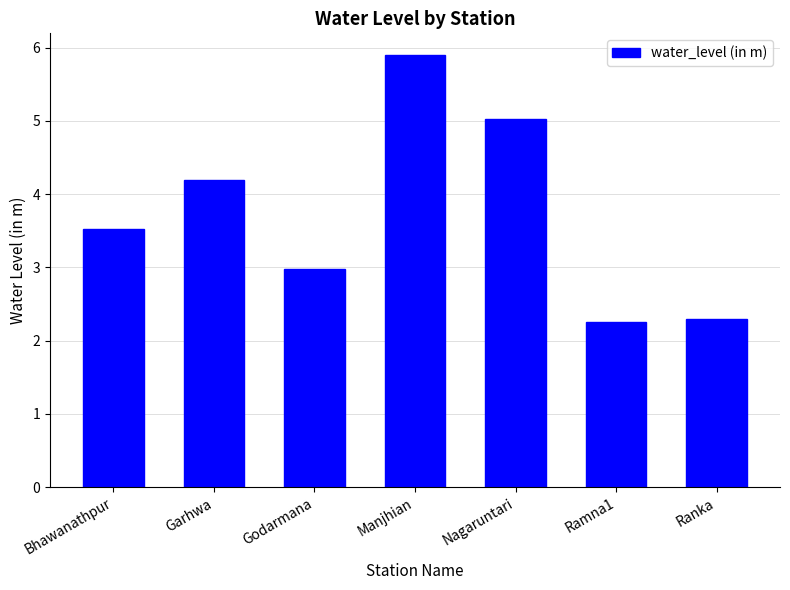

Approximately how many times larger is the value at Ramna1 compared to Bhawanathpur?

0.6